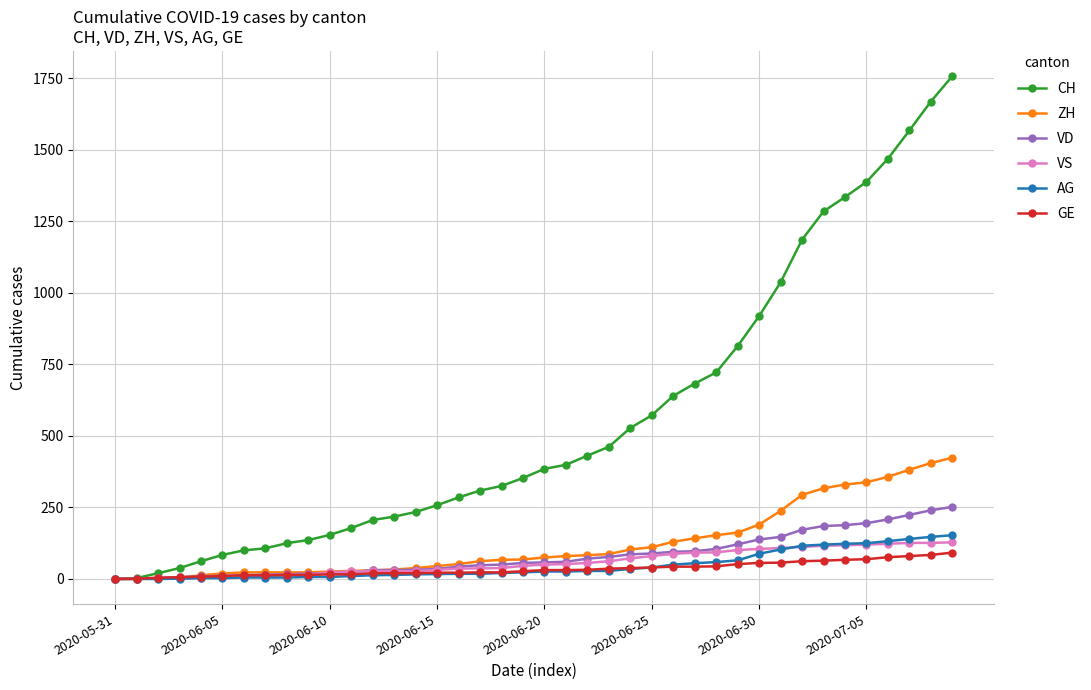

What is the maximum value shown in the chart?

1758